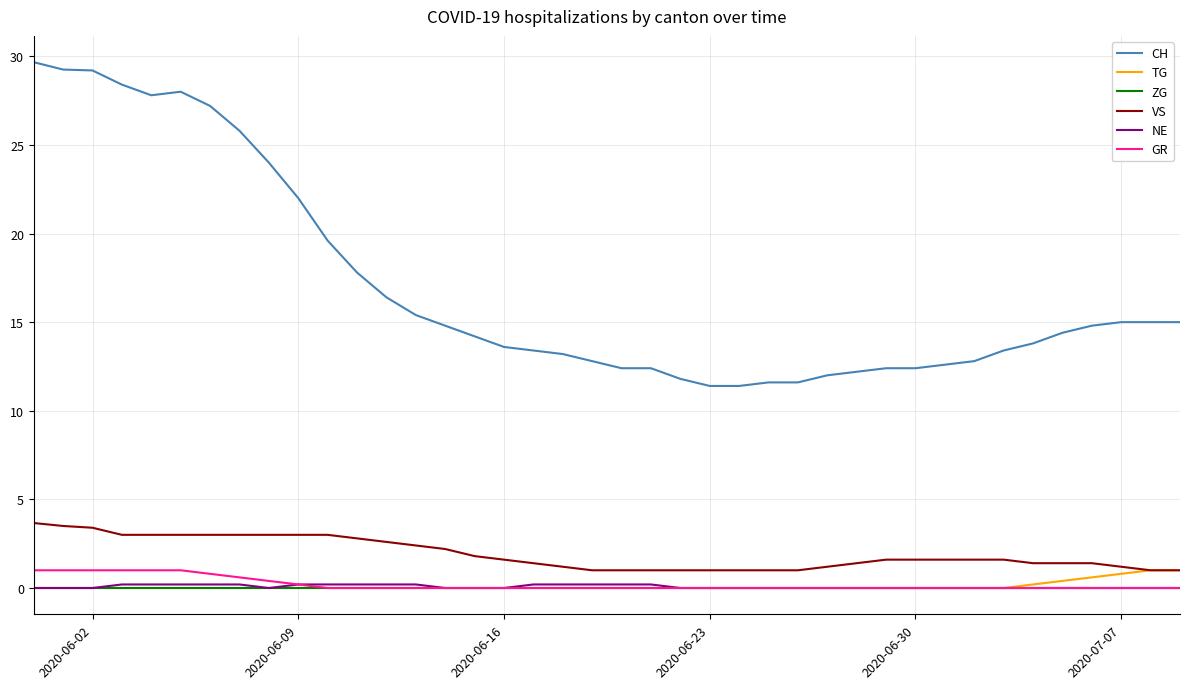

What is the maximum value shown in the chart?

29.7